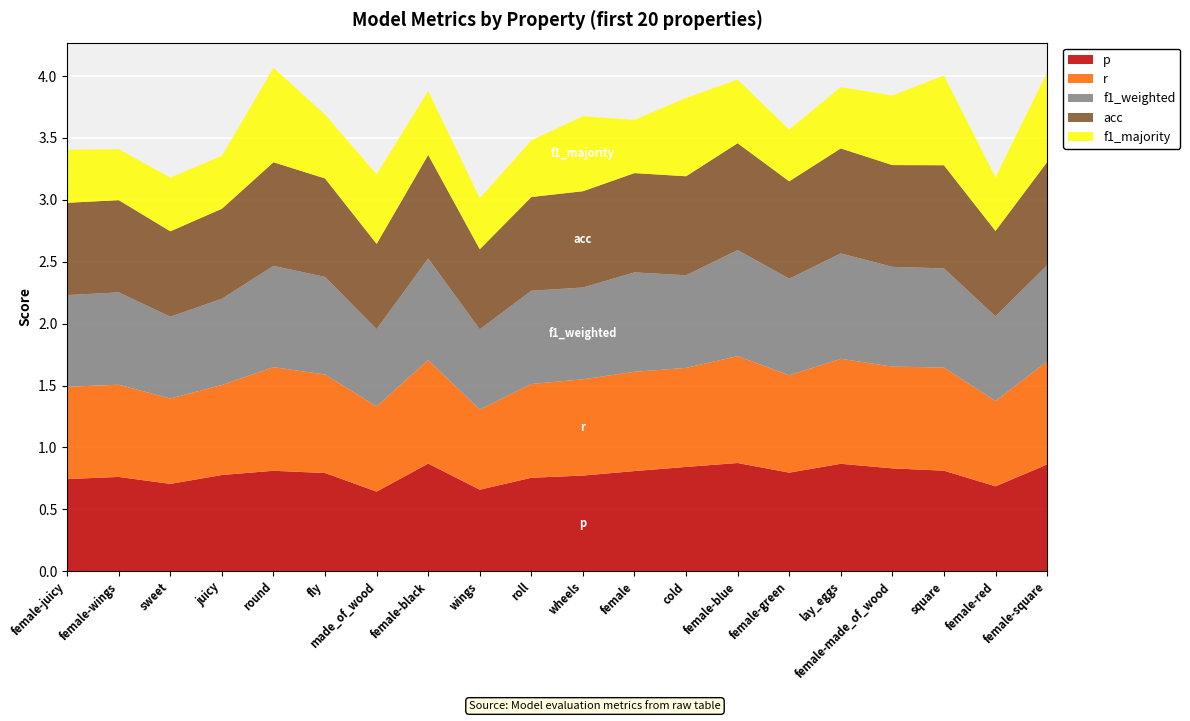

Reading left to right, what are all the values shown in this chart?

p: female-juicy=0.7	female-wings=0.8	sweet=0.7	juicy=0.8	round=0.8	fly=0.8	made_of_wood=0.6	female-black=0.9	wings=0.7	roll=0.8	wheels=0.8	female=0.8	cold=0.8	female-blue=0.9	female-green=0.8	lay_eggs=0.9	female-made_of_wood=0.8	square=0.8	female-red=0.7	female-square=0.9
r: female-juicy=0.7	female-wings=0.7	sweet=0.7	juicy=0.7	round=0.8	fly=0.8	made_of_wood=0.7	female-black=0.8	wings=0.6	roll=0.8	wheels=0.8	female=0.8	cold=0.8	female-blue=0.9	female-green=0.8	lay_eggs=0.8	female-made_of_wood=0.8	square=0.8	female-red=0.7	female-square=0.8
f1_weighted: female-juicy=0.7	female-wings=0.7	sweet=0.7	juicy=0.7	round=0.8	fly=0.8	made_of_wood=0.6	female-black=0.8	wings=0.6	roll=0.8	wheels=0.7	female=0.8	cold=0.7	female-blue=0.9	female-green=0.8	lay_eggs=0.9	female-made_of_wood=0.8	square=0.8	female-red=0.7	female-square=0.8
acc: female-juicy=0.7	female-wings=0.7	sweet=0.7	juicy=0.7	round=0.8	fly=0.8	made_of_wood=0.7	female-black=0.8	wings=0.6	roll=0.8	wheels=0.8	female=0.8	cold=0.8	female-blue=0.9	female-green=0.8	lay_eggs=0.8	female-made_of_wood=0.8	square=0.8	female-red=0.7	female-square=0.8
f1_majority: female-juicy=0.4	female-wings=0.4	sweet=0.4	juicy=0.4	round=0.8	fly=0.5	made_of_wood=0.6	female-black=0.5	wings=0.4	roll=0.5	wheels=0.6	female=0.4	cold=0.6	female-blue=0.5	female-green=0.4	lay_eggs=0.5	female-made_of_wood=0.6	square=0.7	female-red=0.4	female-square=0.7